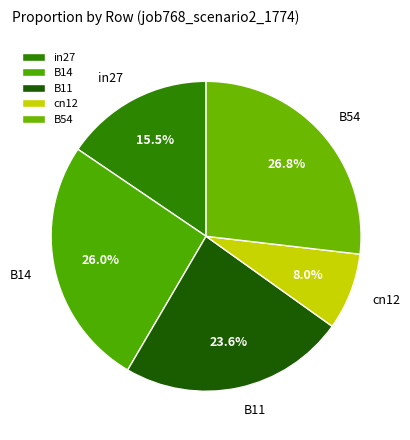

How much of the chart is everything except in27?

84.5%